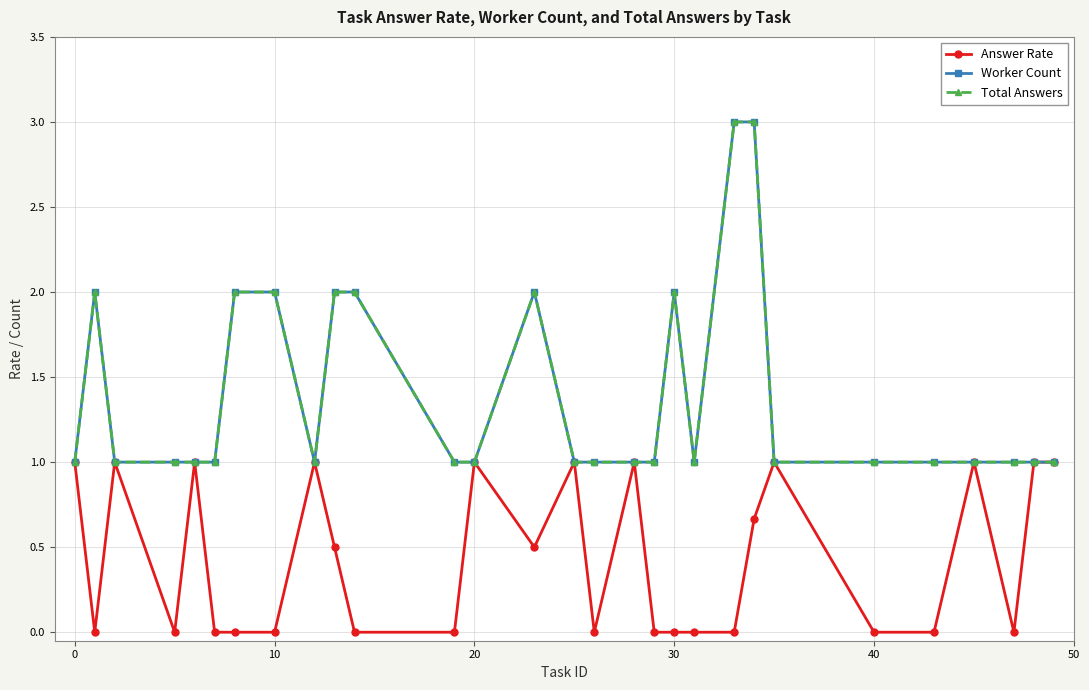

Does the chart have visible grid lines?

Yes